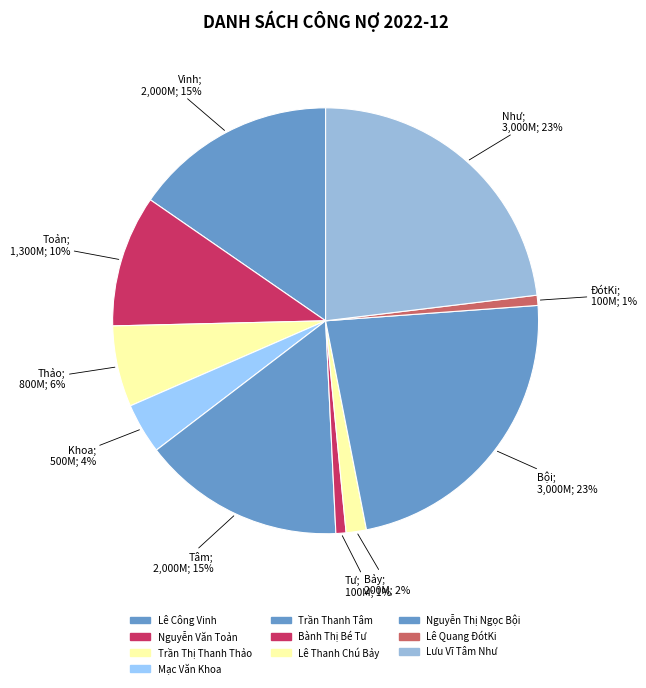

Is there a majority slice in this chart?

No